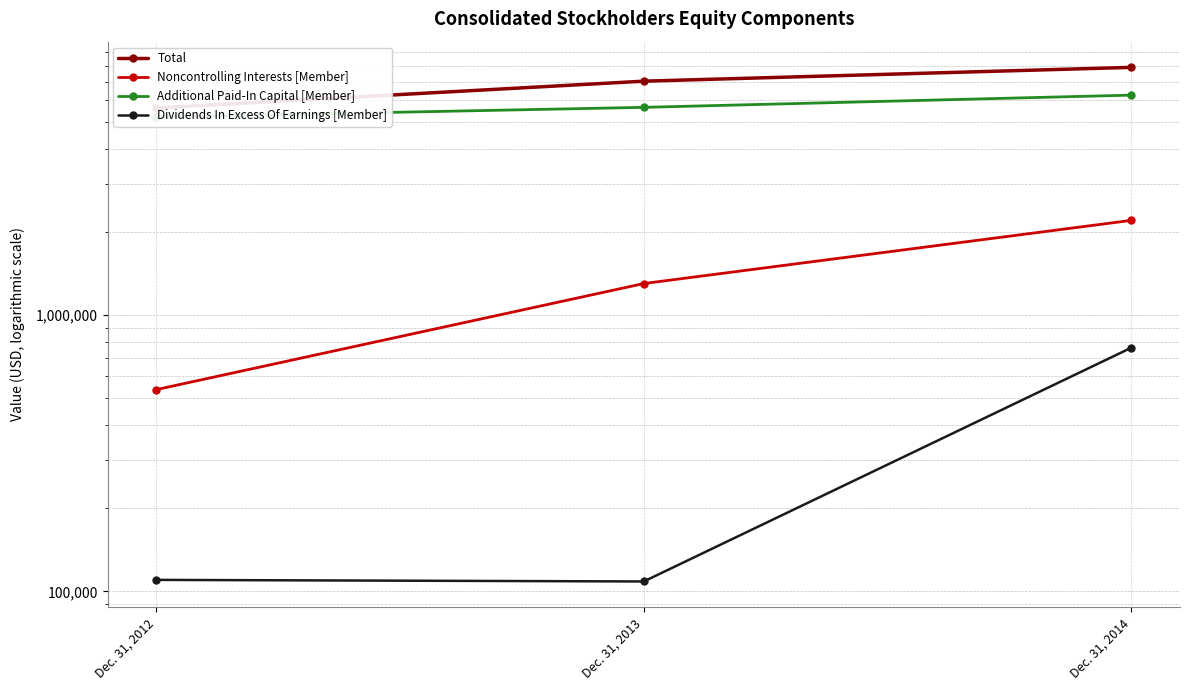

Reading left to right, extract all data points from this chart.

Total: 5634854	7043618	7902936
Noncontrolling Interests [Member]: 537789	1302465	2205638
Additional Paid-In Capital [Member]: 5222073	5662453	6270257
Dividends In Excess Of Earnings [Member]: 109985	108552	762464